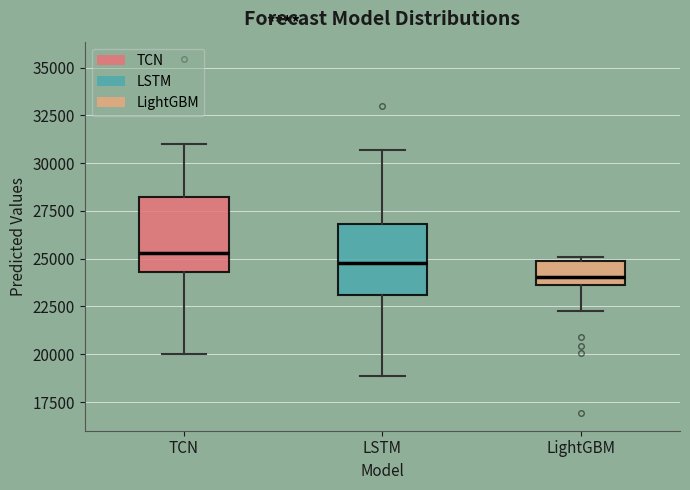

Reading left to right, transcribe this box plot: for each box, give where its median line is, the range the box spans, and where its two whiskers end, as read against the y-axis. The values are not printed on the chart, so give them approximately, as read against the axis.

TCN: median 25500, box 24500 to 28000, whiskers 20000 to 31000
LSTM: median 25000, box 23000 to 27000, whiskers 19000 to 30500
LightGBM: median 24000, box 23500 to 25000, whiskers 22500 to 25000 (just above the box's upper edge)